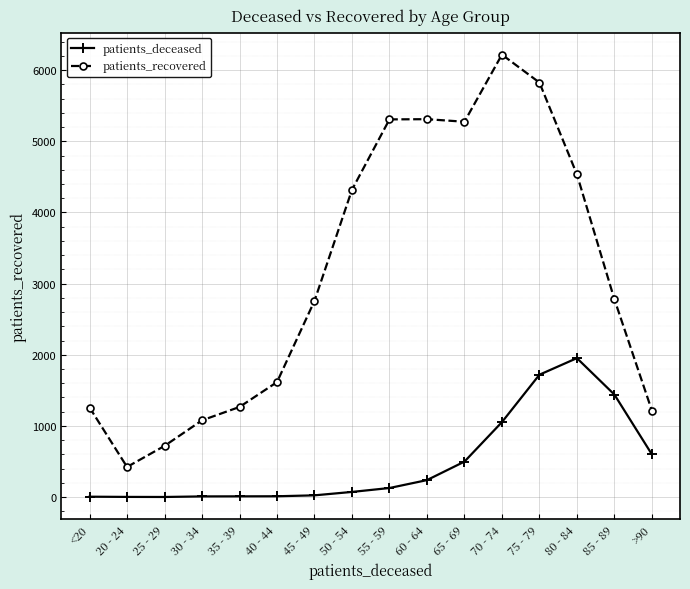

Does the chart have visible grid lines?

Yes